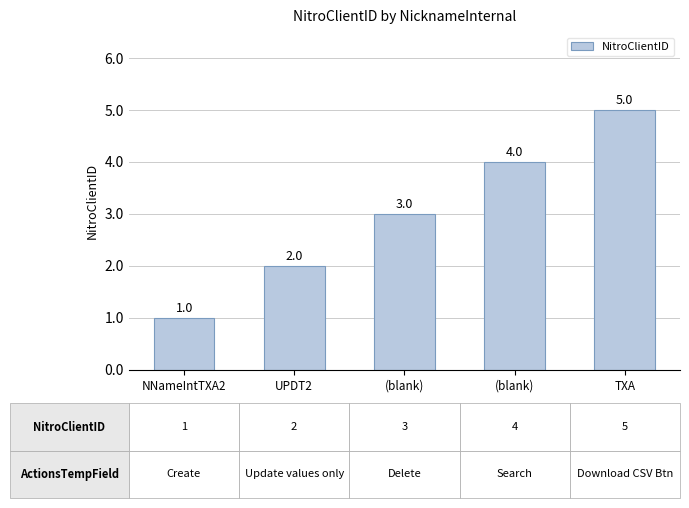

What is the ratio of the value at TXA to the value at NNameIntTXA2?

5.0